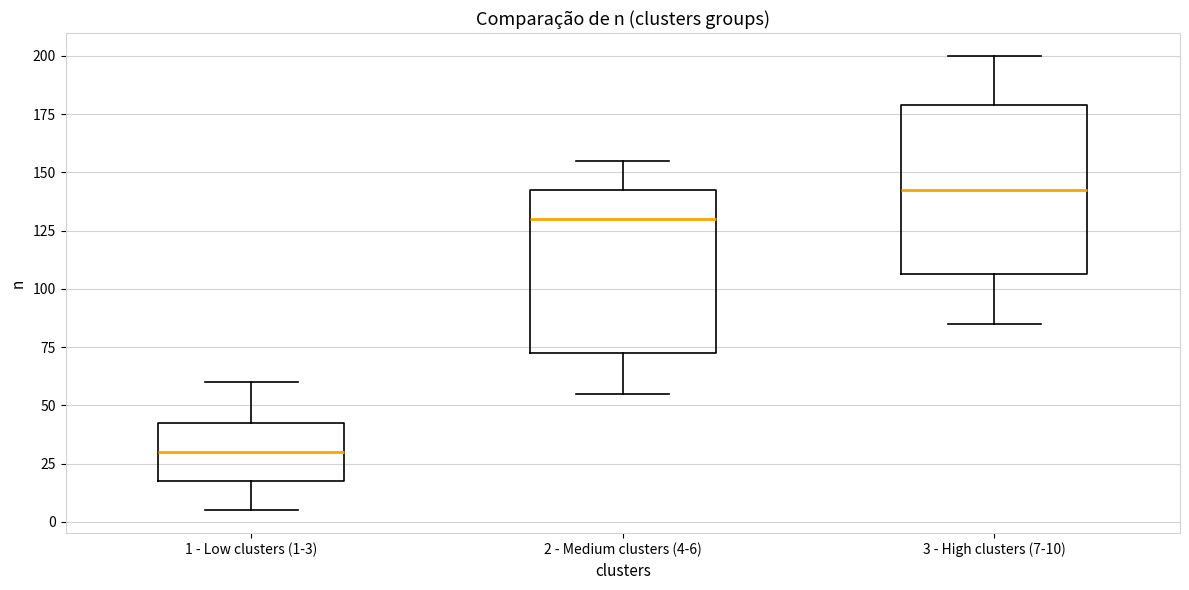

Which box has the lowest median line?

1 - Low clusters (1-3)